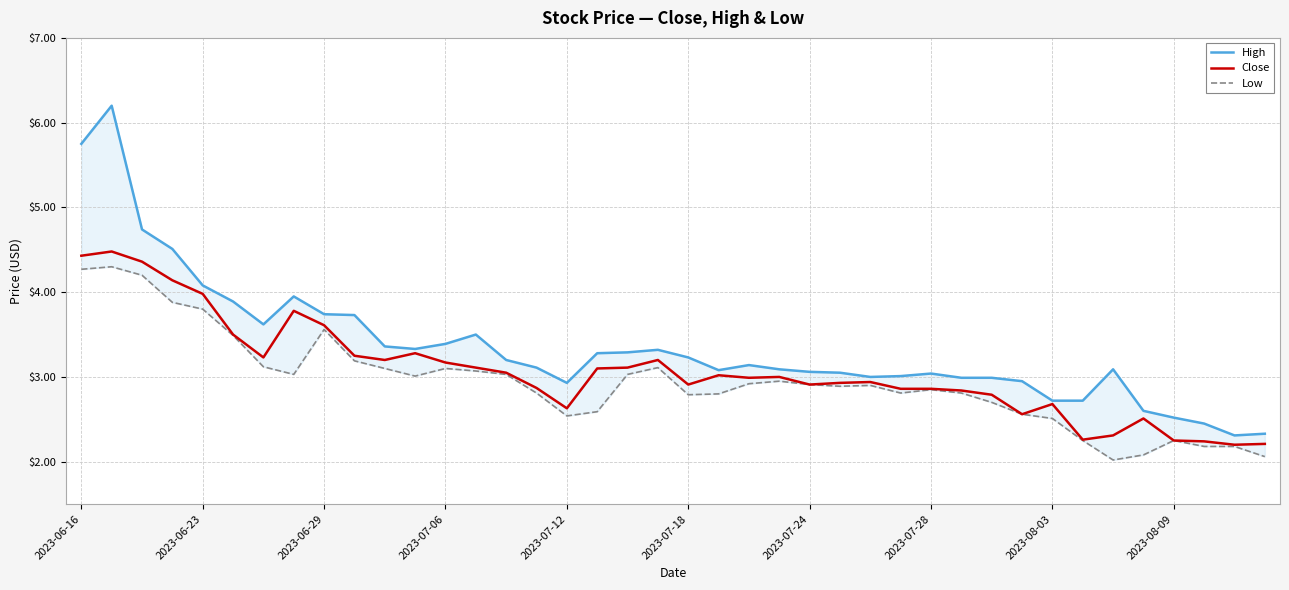

True or false: Low and High cross at least once.

False